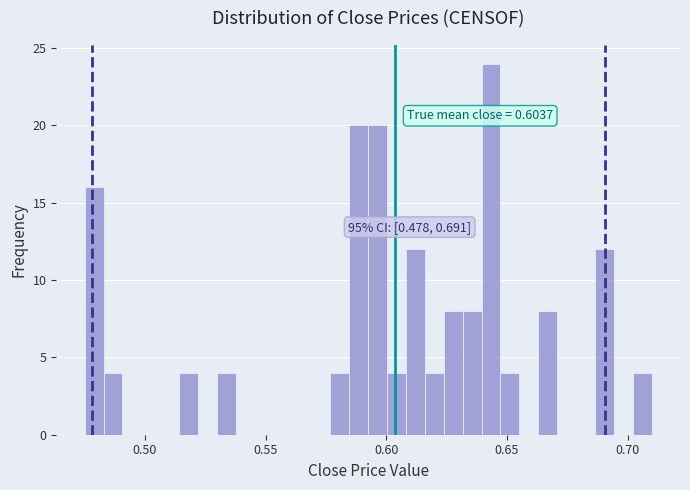

Around what value on the x-axis is the tallest bar? Give the approximate position of its centre, as read against the axis.

0.645